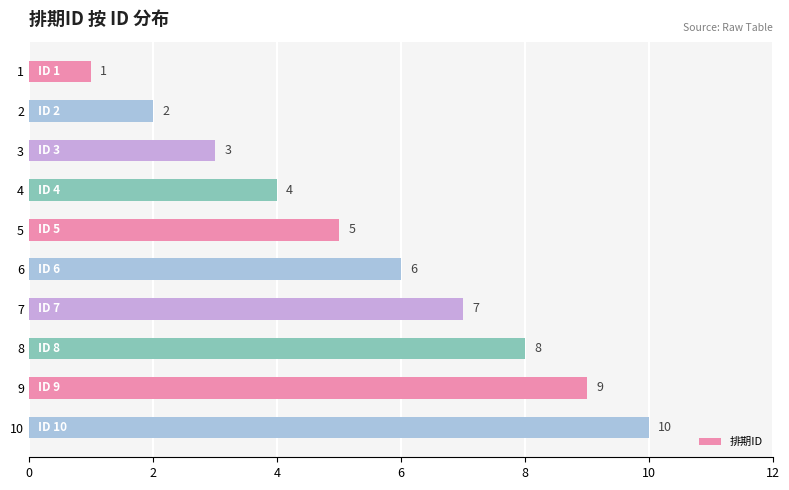

Rank the categories by value from lowest to highest.

1, 2, 3, 4, 5, 6, 7, 8, 9, 10